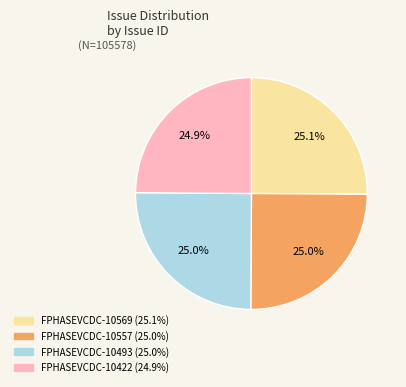

Approximately how many times larger is the value at FPHASEVCDC-10493 compared to FPHASEVCDC-10557?

1.0